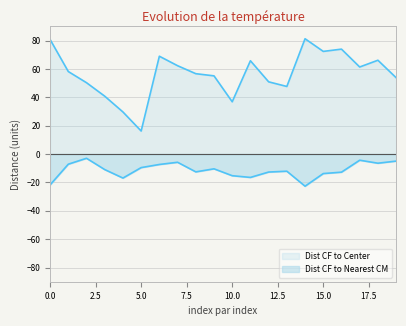

Does the chart display data point markers on the line(s)?

No